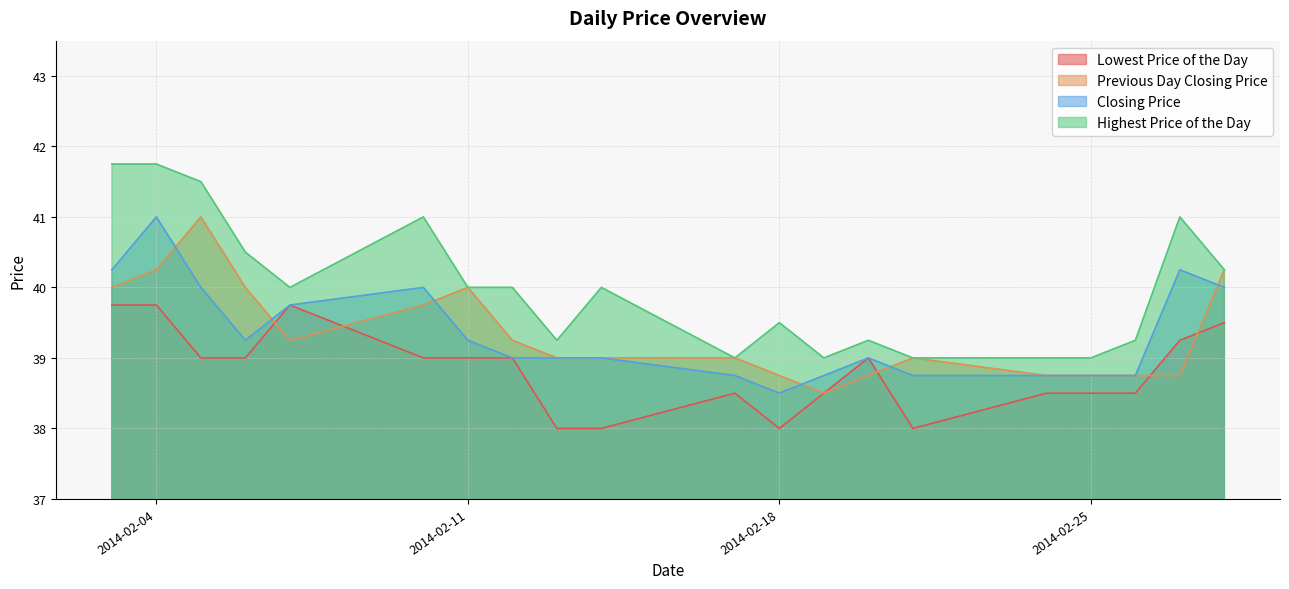

What is the maximum value shown in the chart?

41.8